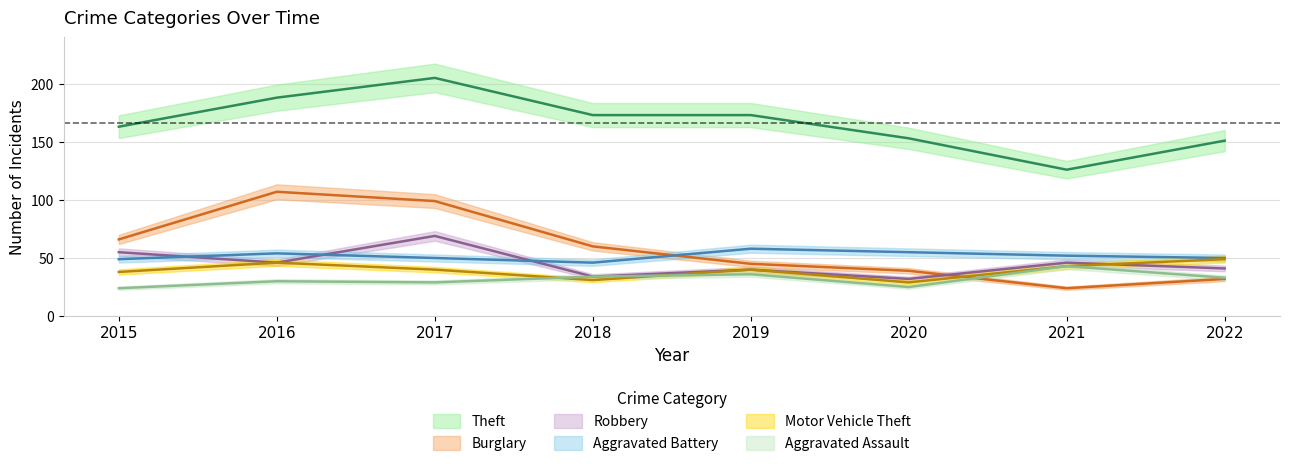

The Aggravated Battery series shows 58 at 2019. True or false?

True